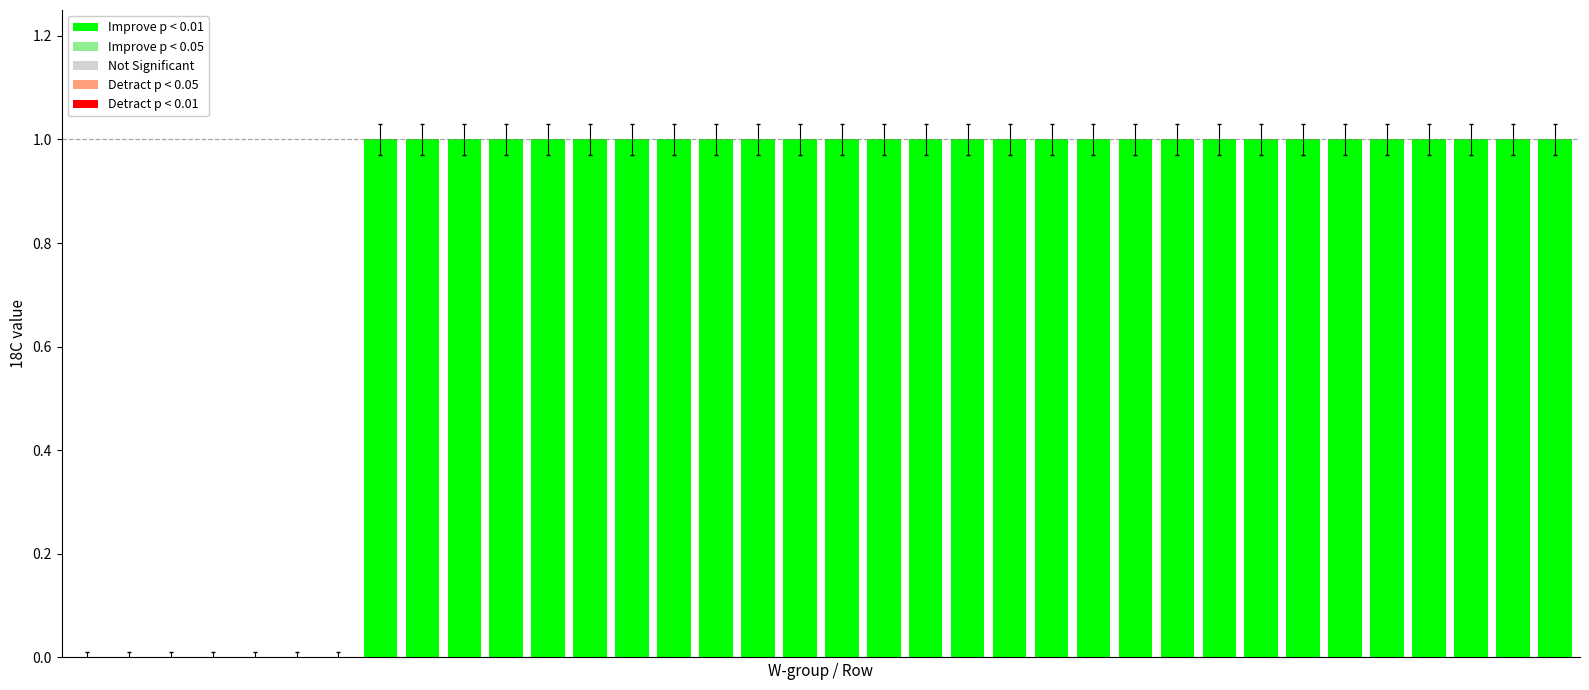

What is the sum of all values?

29